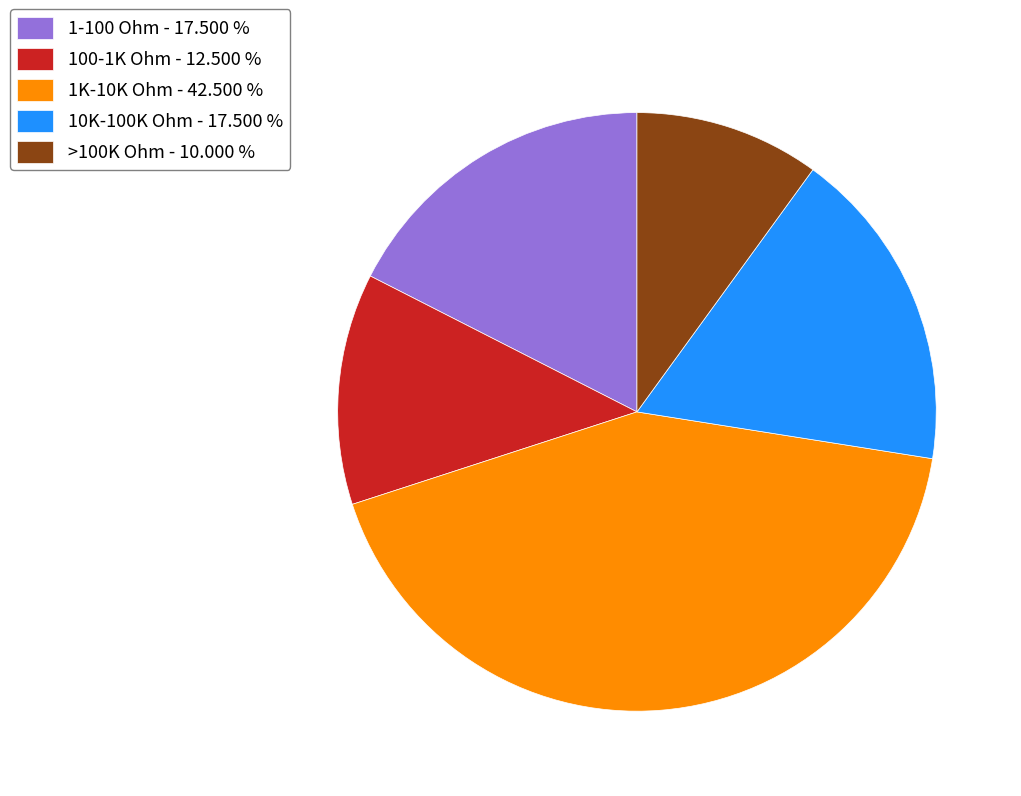

How many slices are in this pie chart?

5